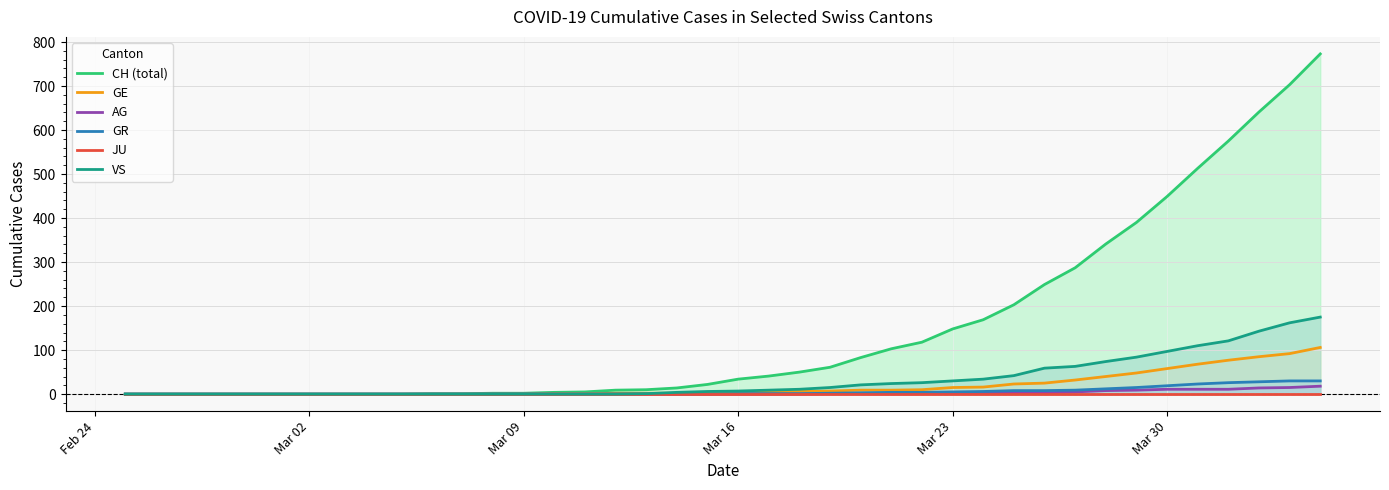

What is the average value of the AG series?

3